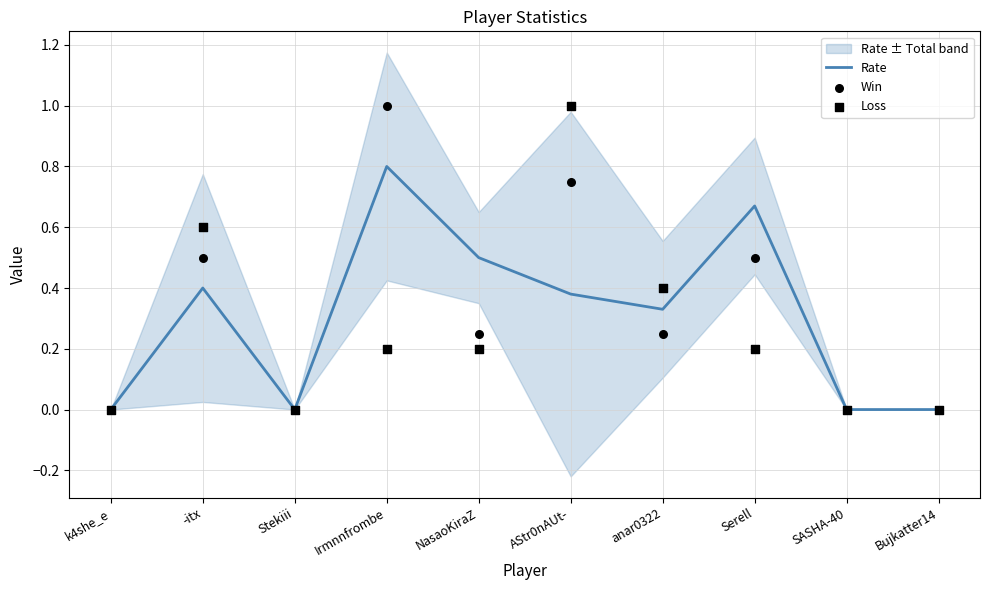

Which series reaches the maximum Y coordinate?

Win